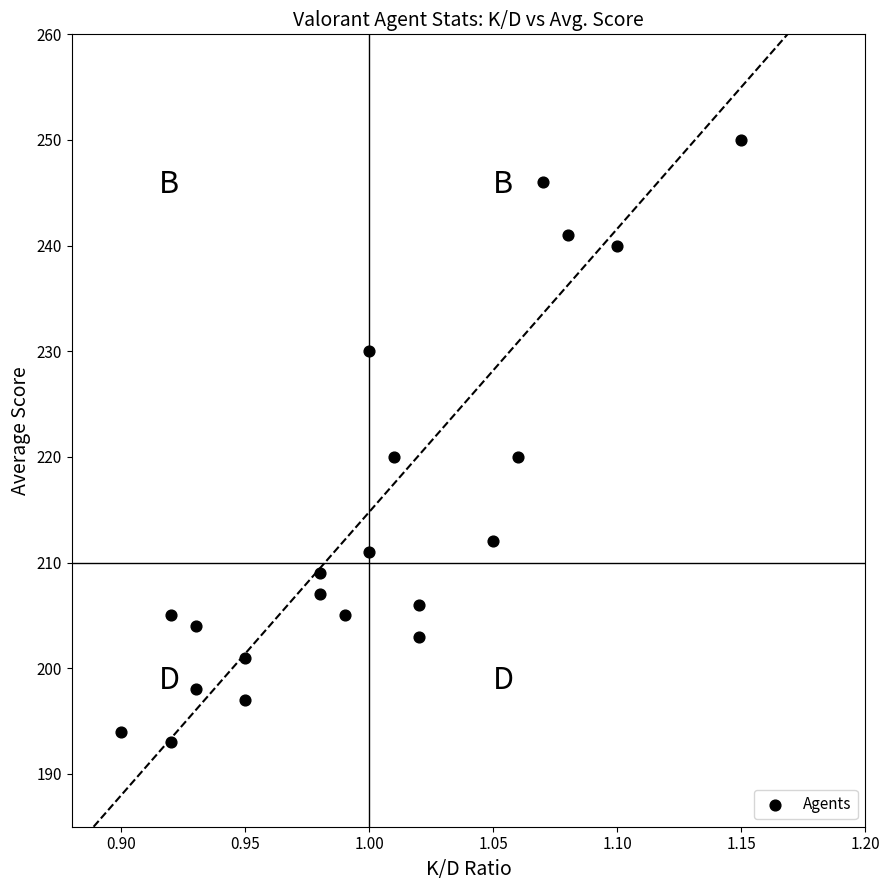

What is the range of Y values (max minus min)?

57